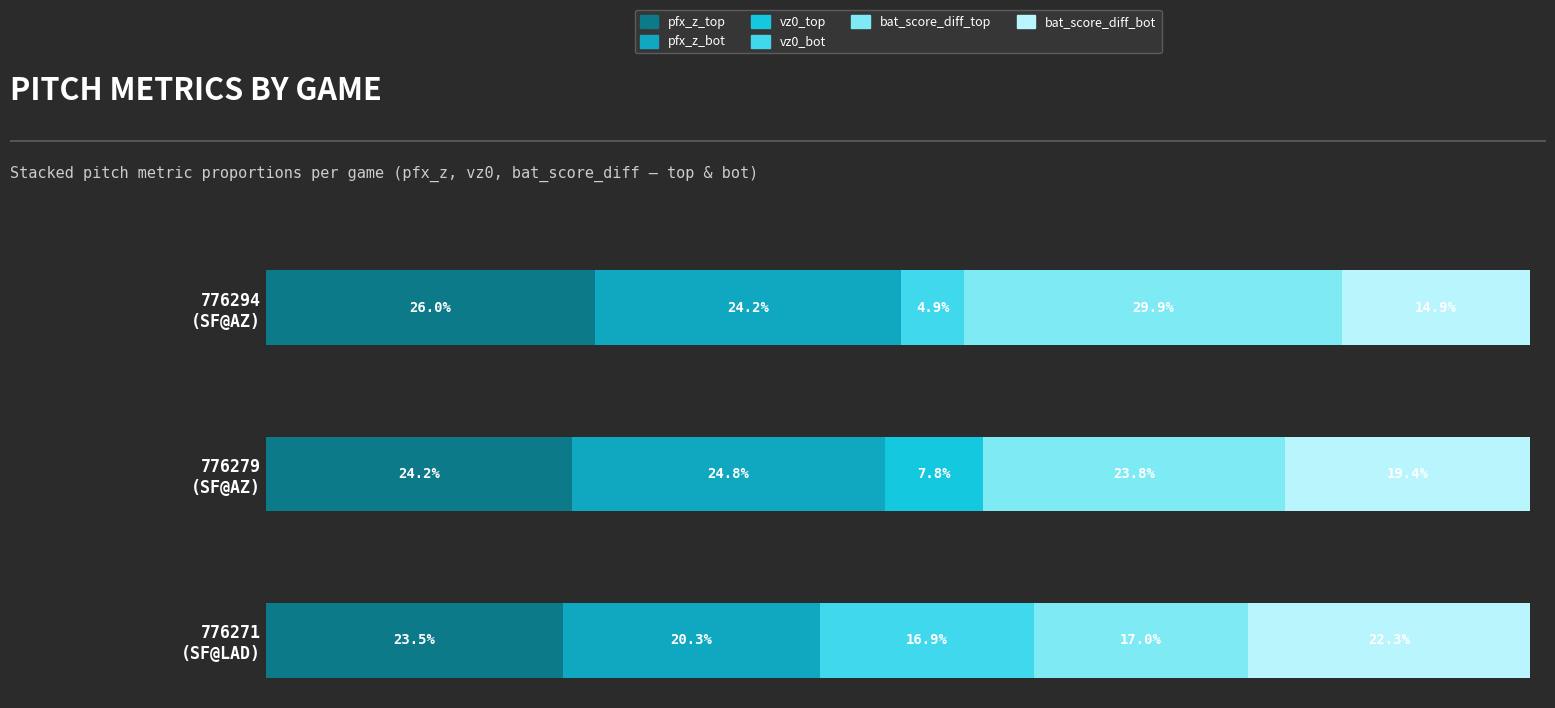

What is the difference between the maximum and minimum values in the vz0_bot series?

16.9